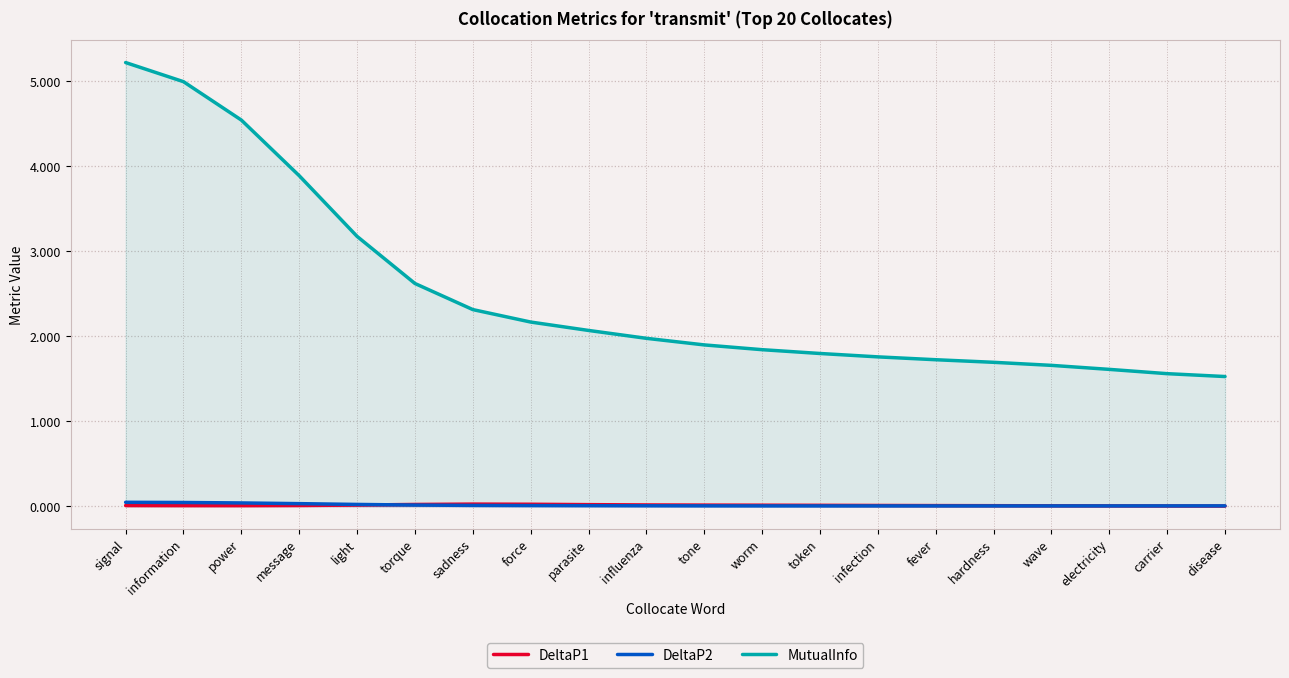

The DeltaP1 series shows 0.0 at token. True or false?

True